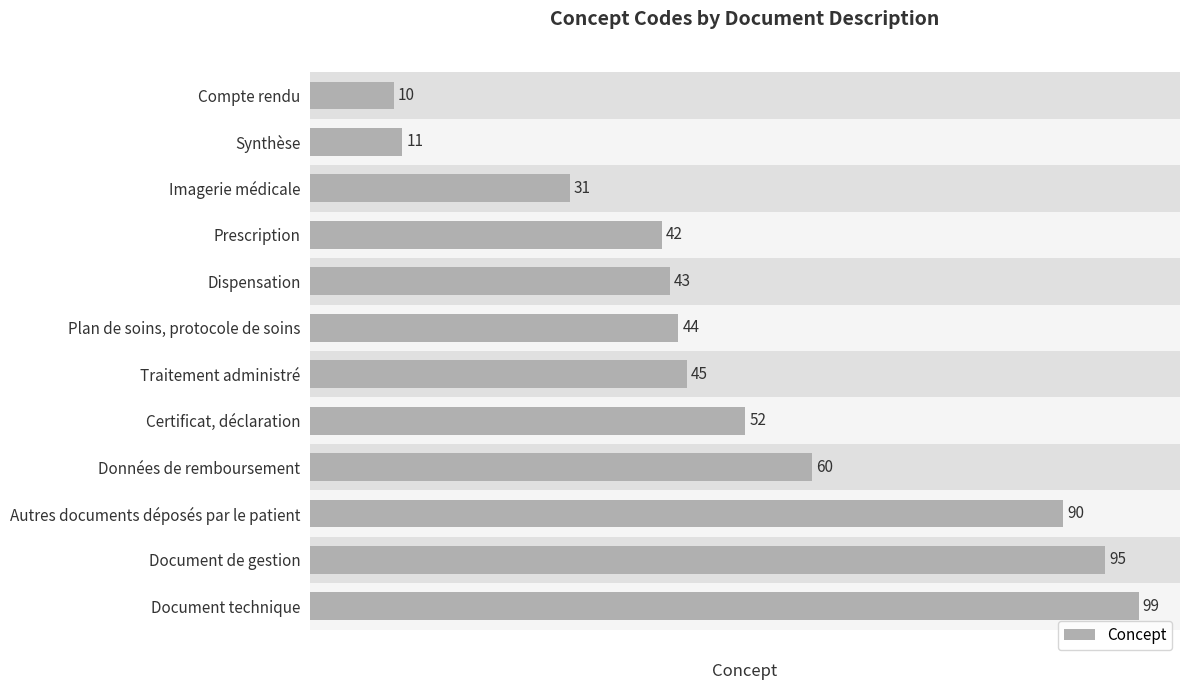

Count the number of categories in the chart.

12